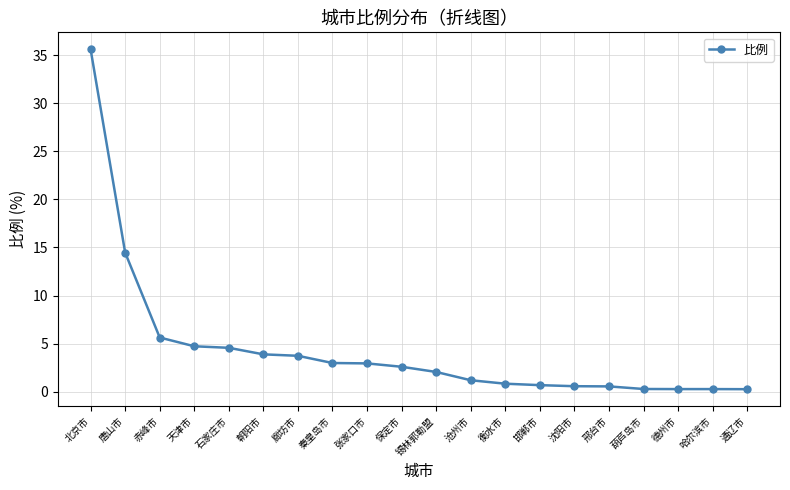

How many lines are shown in the chart?

1